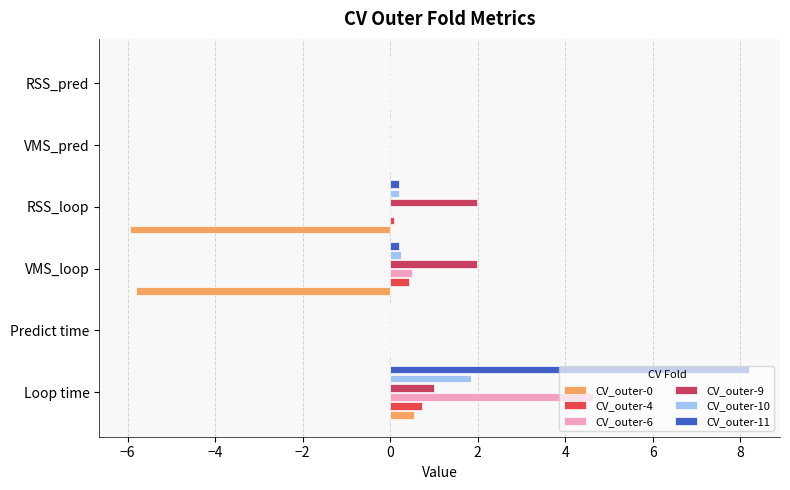

Which series has the largest total across all categories?

CV_outer-11